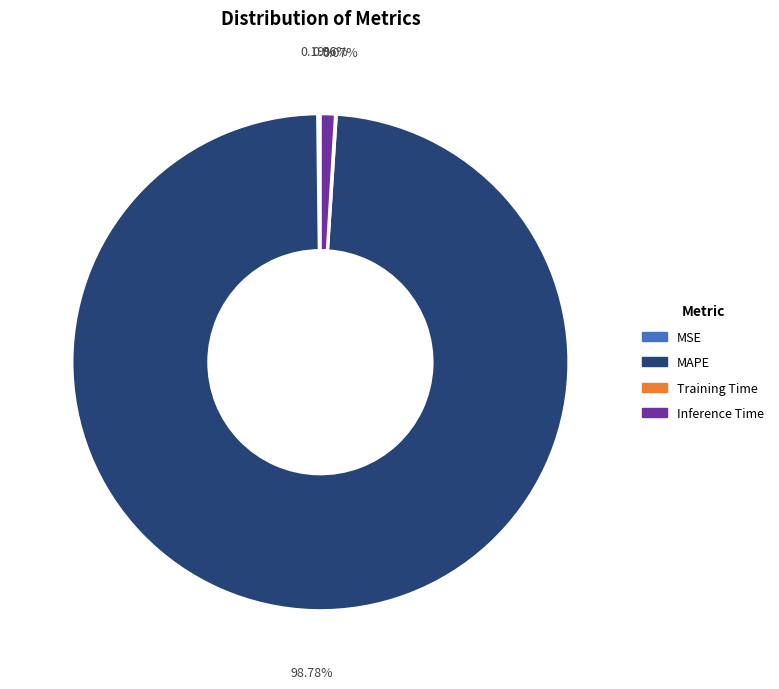

Which slice is the largest?

MAPE